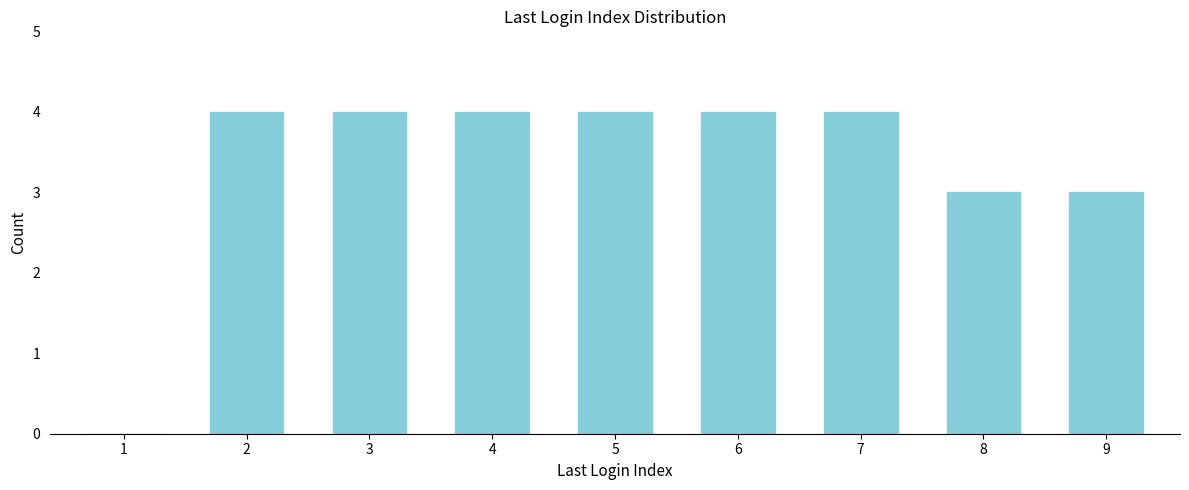

Reading left to right, list all the values displayed in this chart.

1=0	2=4	3=4	4=4	5=4	6=4	7=4	8=3	9=3